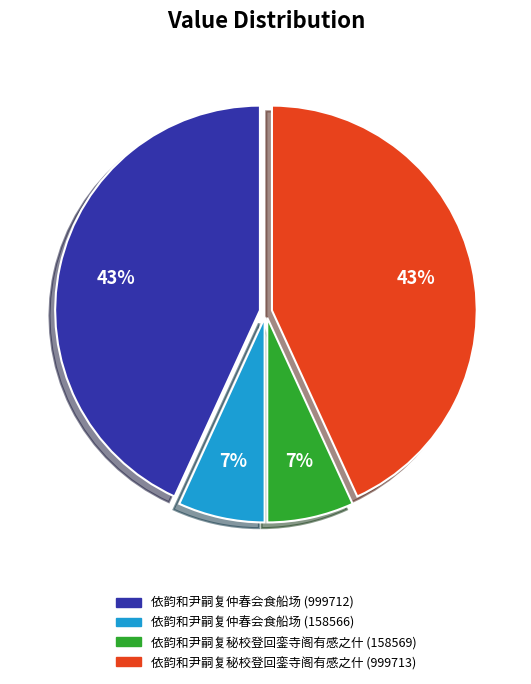

Do 依韵和尹嗣复秘校登回銮寺阁有感之什 (158569) and 依韵和尹嗣复仲春会食船场 (158566) together represent more than half of the pie?

No